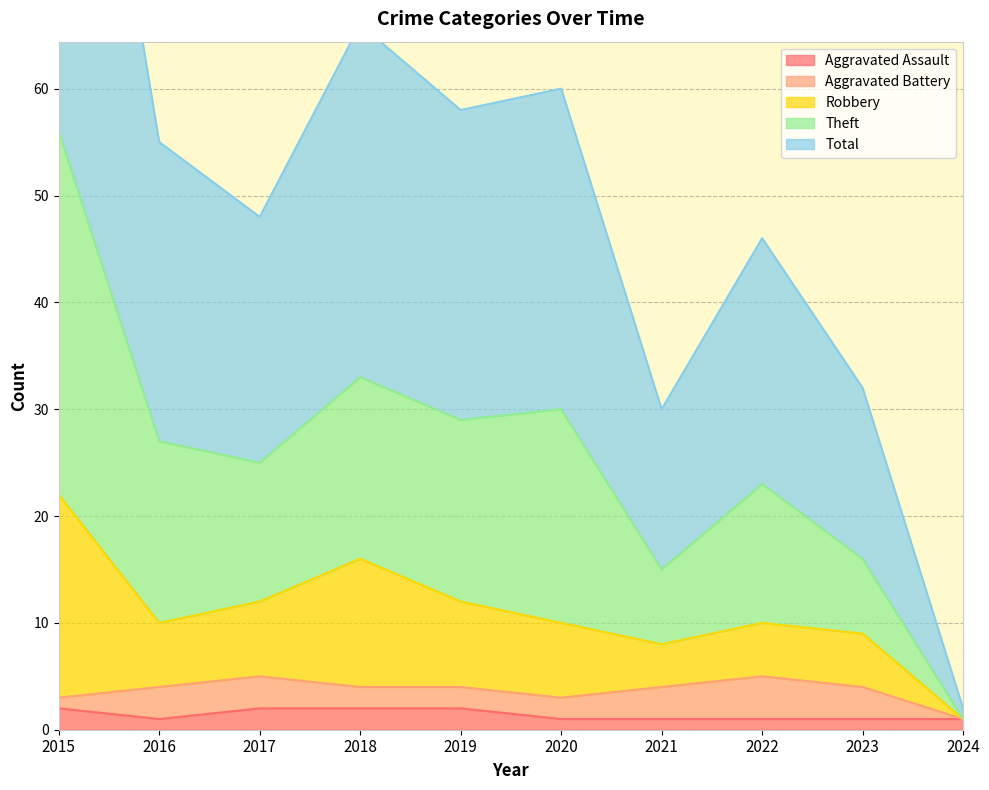

Which series changed the most between 2020 and 2022?

Theft